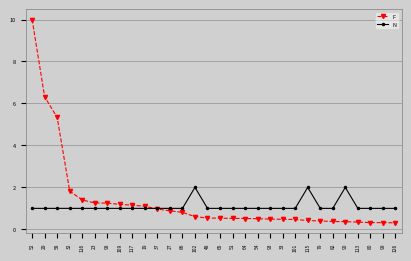

Rank the series by their average value, from highest to lowest.

F, N